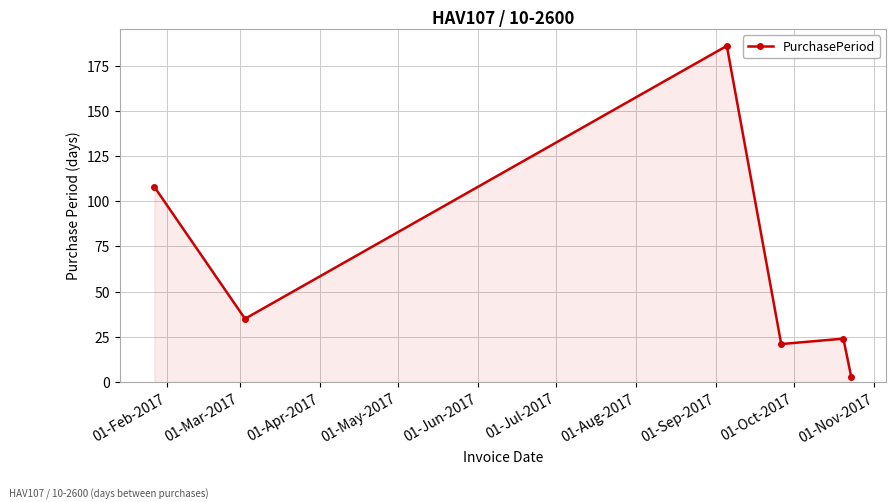

What is the difference between the maximum and minimum values?

183